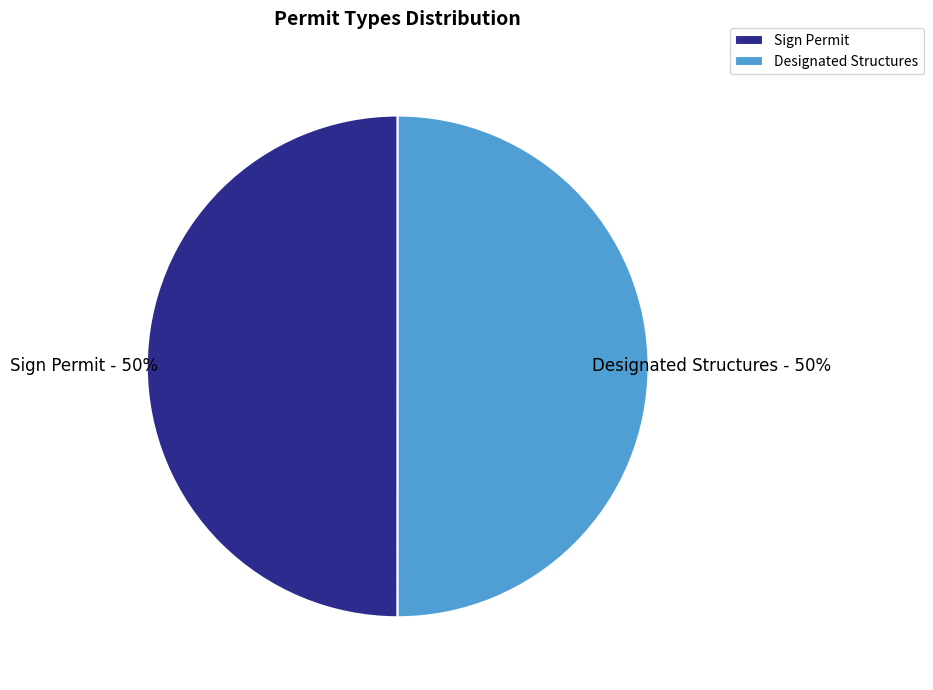

How many slices are in this pie chart?

2